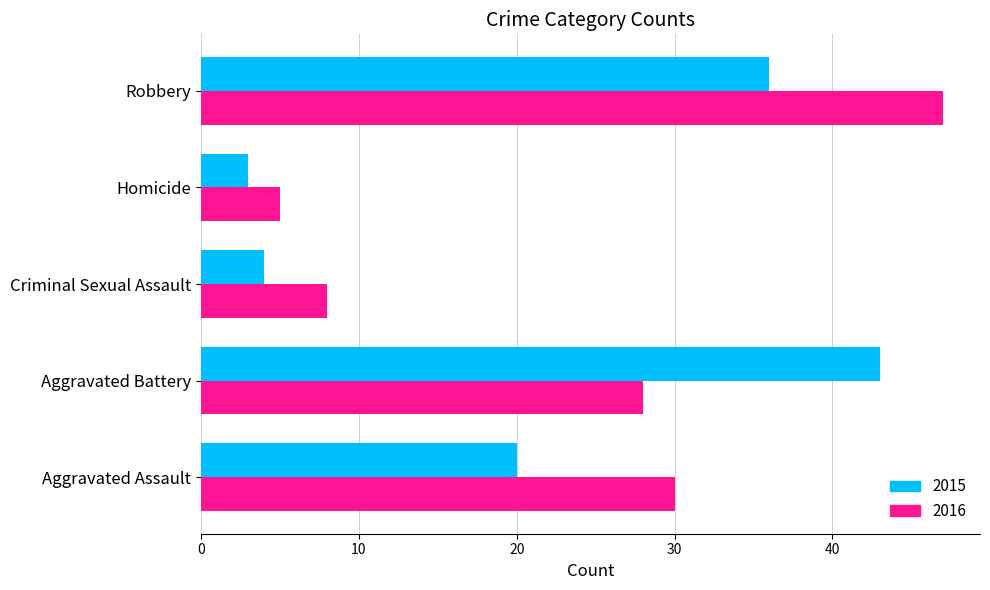

Which category has the lowest value in the 2016 series?

Homicide